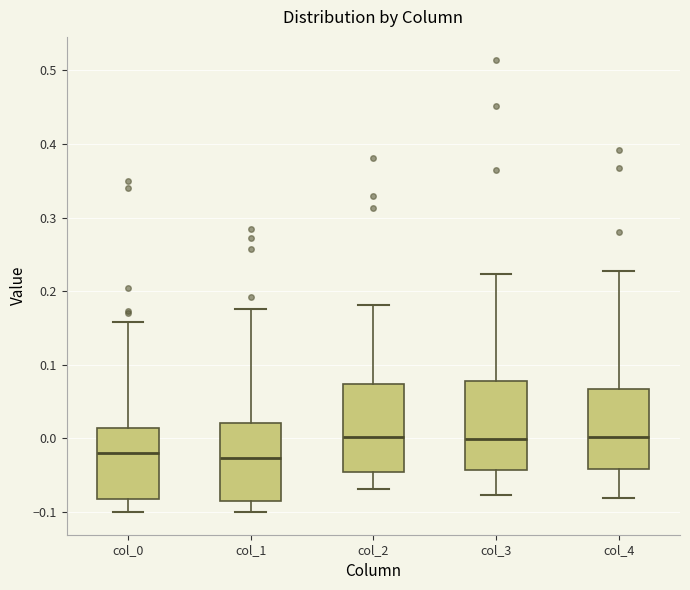

Reading left to right, transcribe this box plot: for each box, give where its median line is, the range the box spans, and where its two whiskers end, as read against the y-axis. The values are not printed on the chart, so give them approximately, as read against the axis.

col_0: median -0.02, box -0.08 to 0.01, whiskers -0.10 to 0.16
col_1: median -0.03, box -0.08 to 0.02, whiskers -0.10 to 0.18
col_2: median 0.00, box -0.05 to 0.07, whiskers -0.07 to 0.18
col_3: median 0.00, box -0.04 to 0.08, whiskers -0.08 to 0.22
col_4: median 0.00, box -0.04 to 0.07, whiskers -0.08 to 0.23